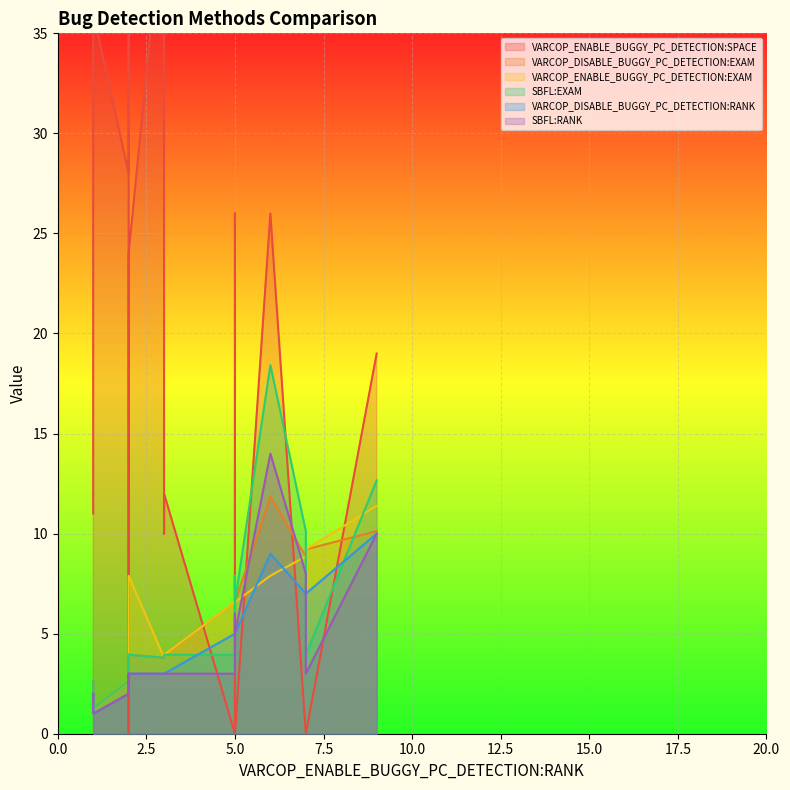

What is the total value across all series at 5?

29.7